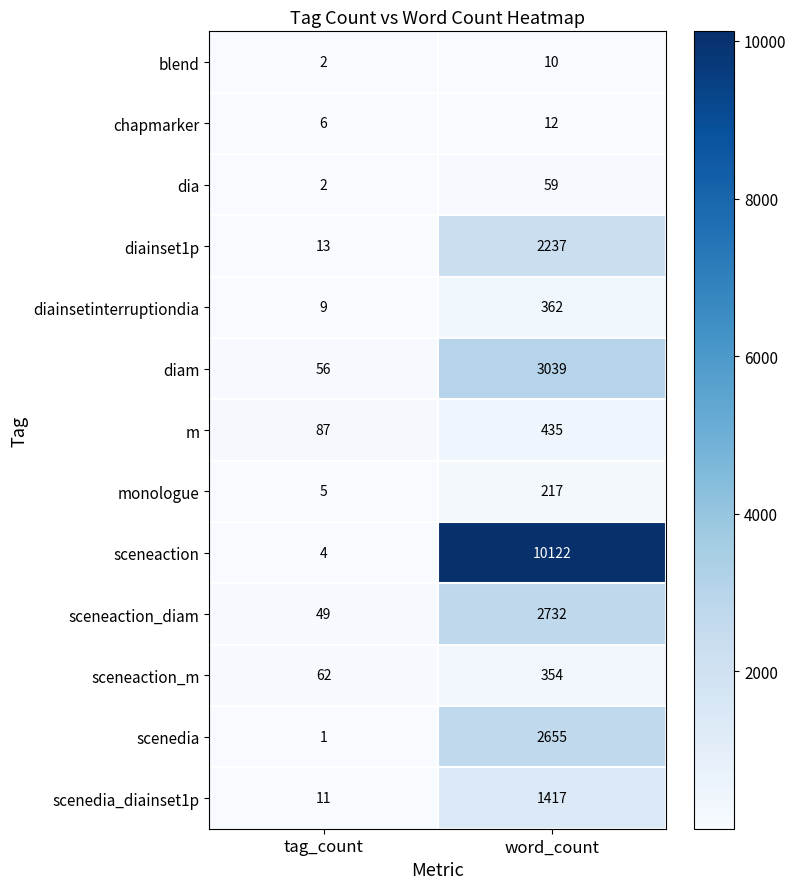

How many series are shown in this chart?

13